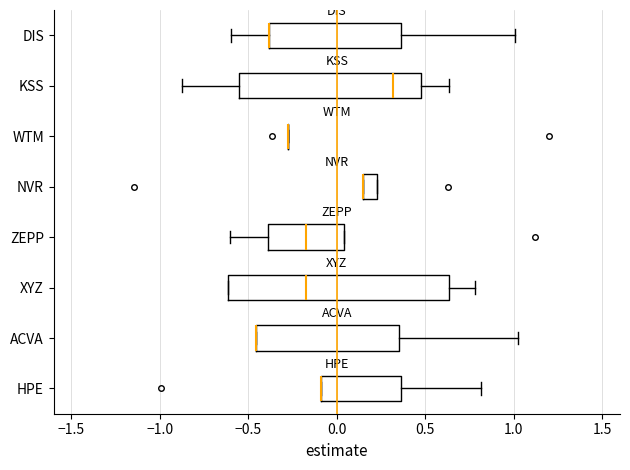

Where is the right edge of the box for ZEPP on the x-axis? The values are not printed on the chart, so give them approximately, as read against the axis.

0.05